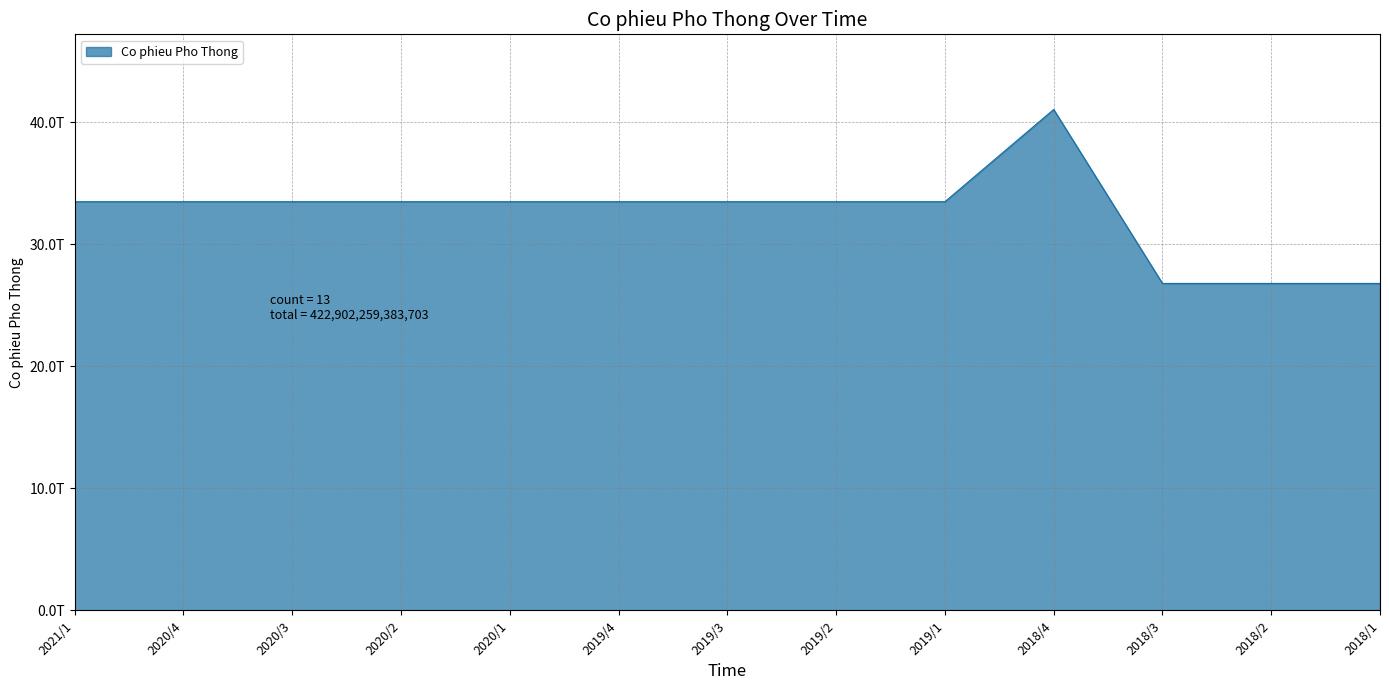

The chart shows a value of 33495139000000 at 2020/3. True or false?

True